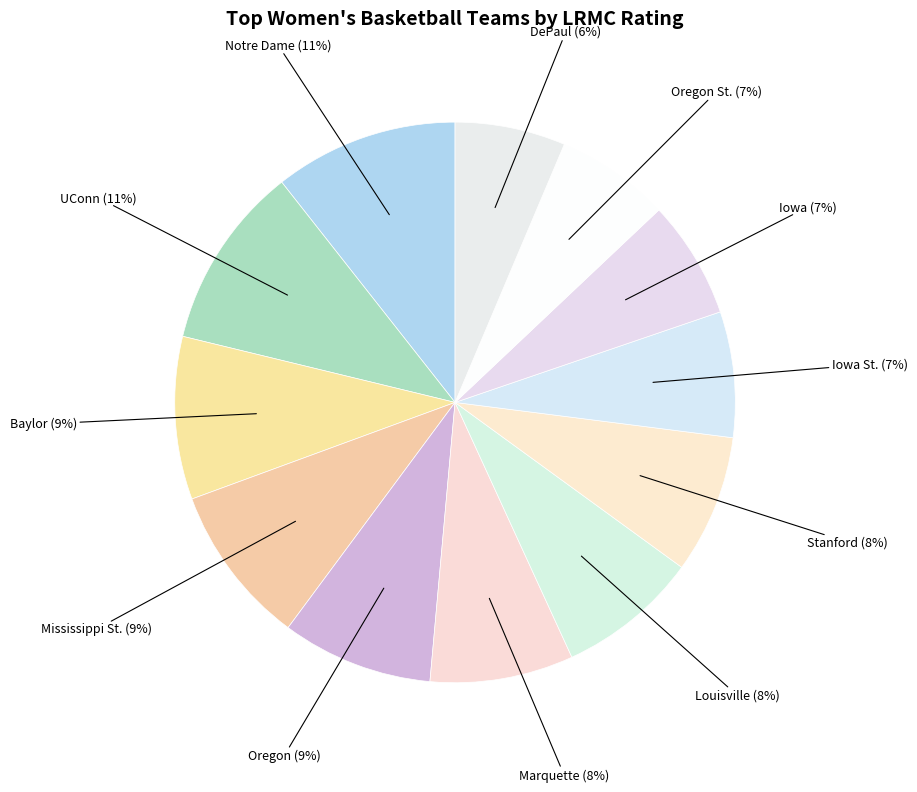

How many slices are in this pie chart?

12